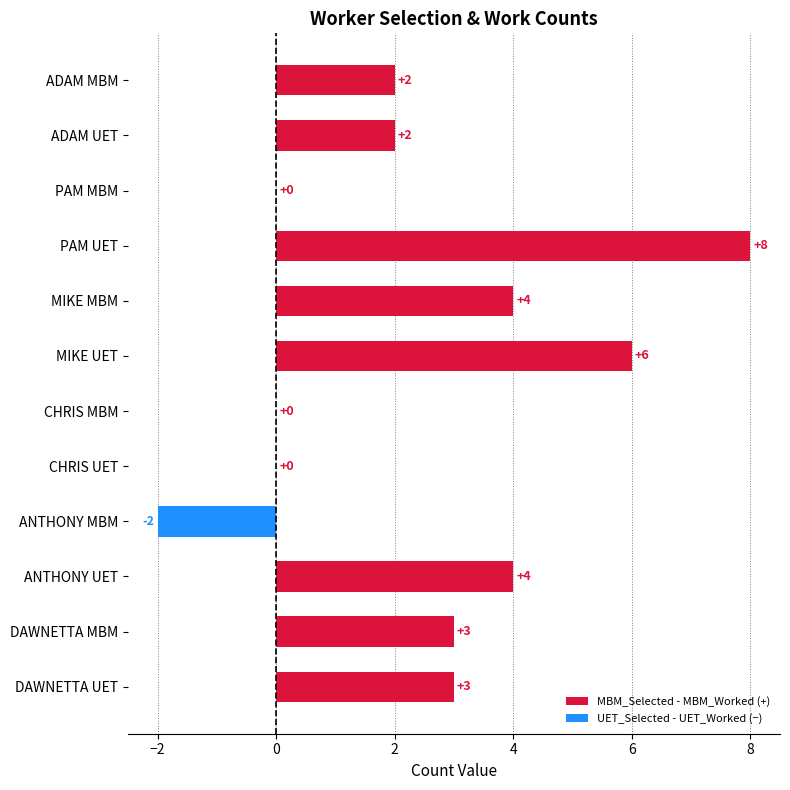

What is the approximate value at PAM UET?

8